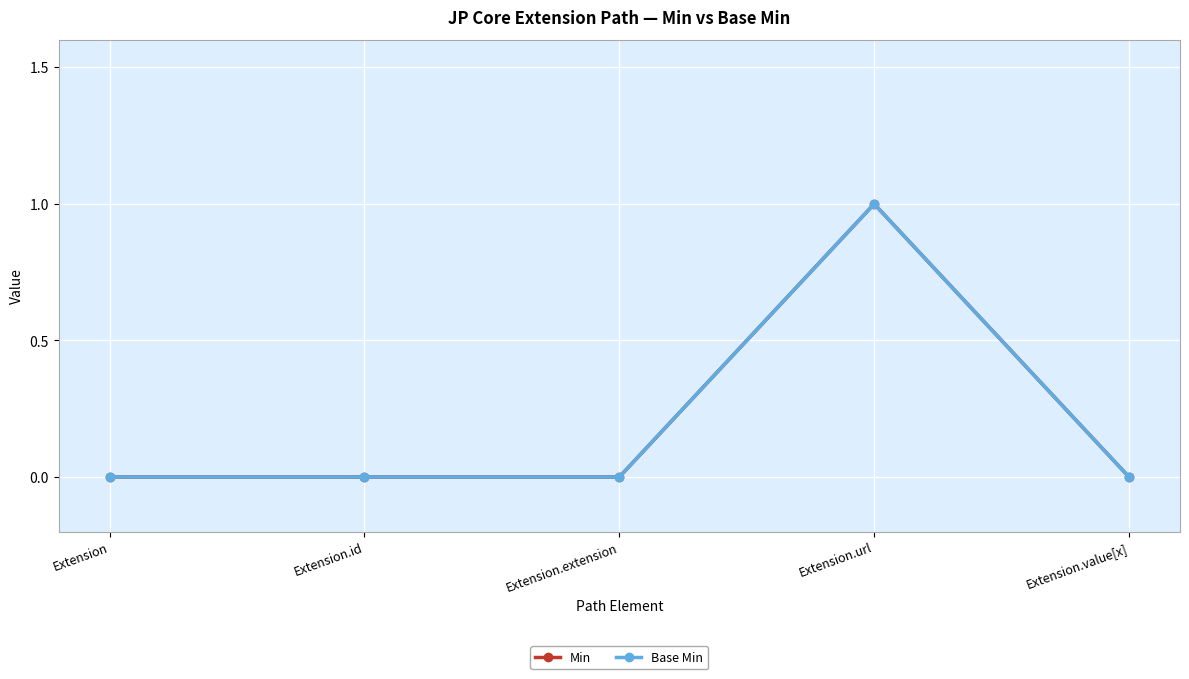

What position from the left is Extension.value[x]?

5